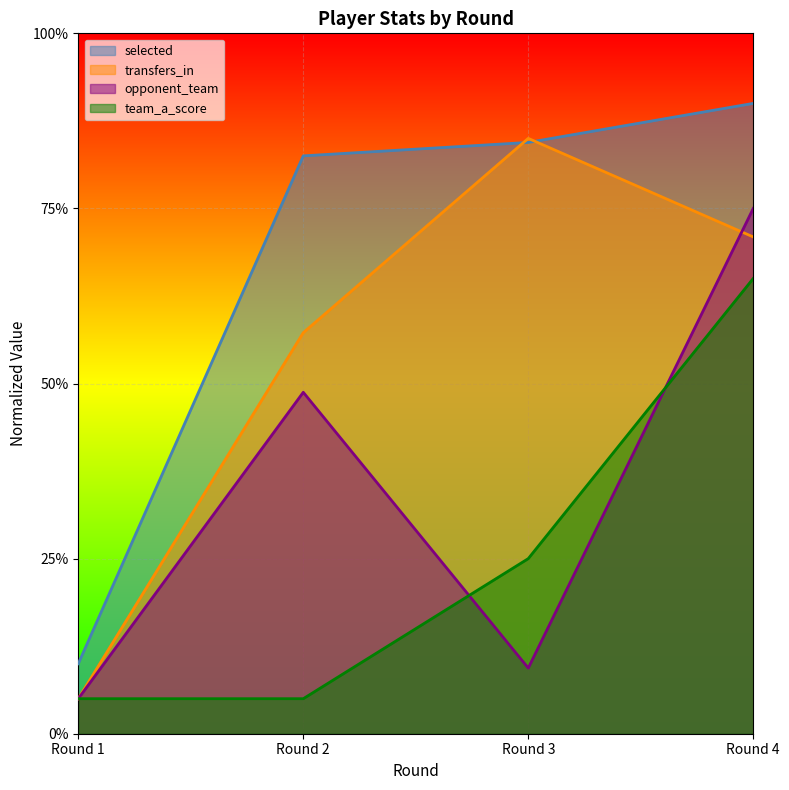

What value does the selected series have at Round 2?

0.8